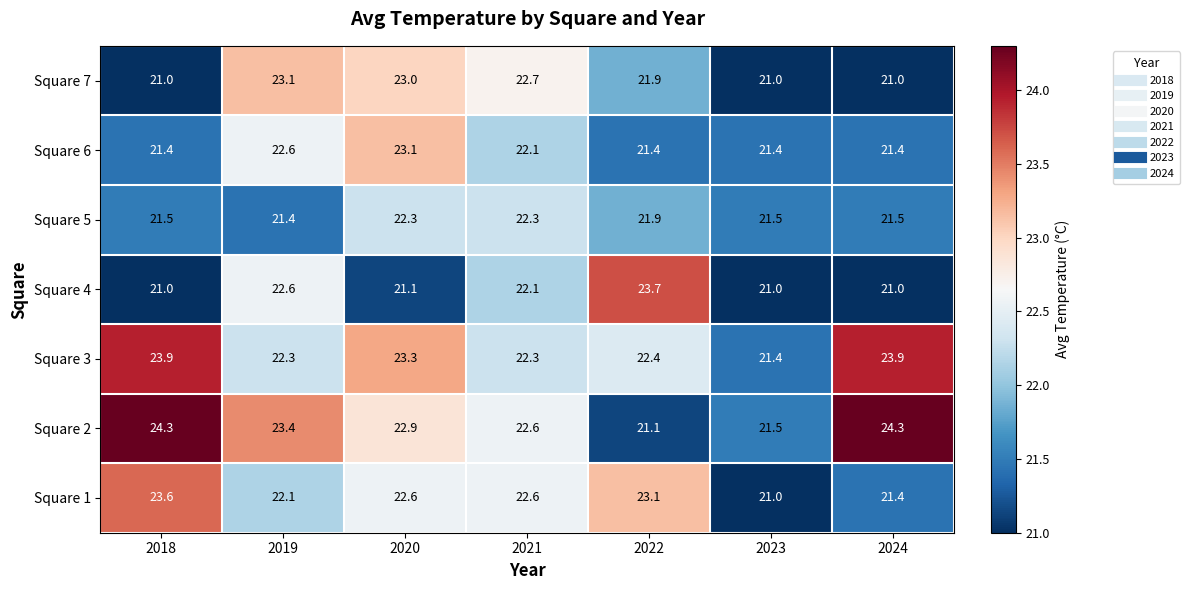

What is the difference between the maximum and minimum values in the Square 2 series?

3.2